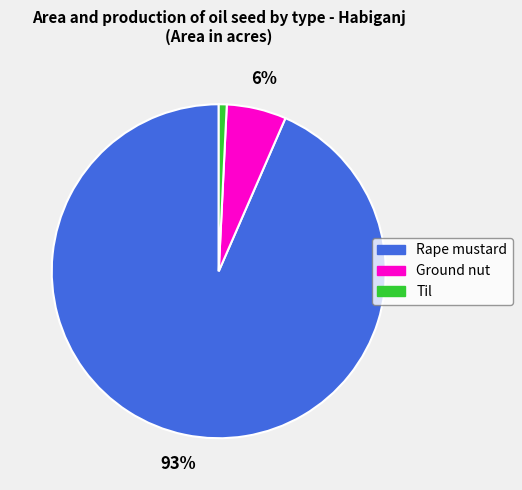

To the nearest percent, what is the average slice percentage?

33%